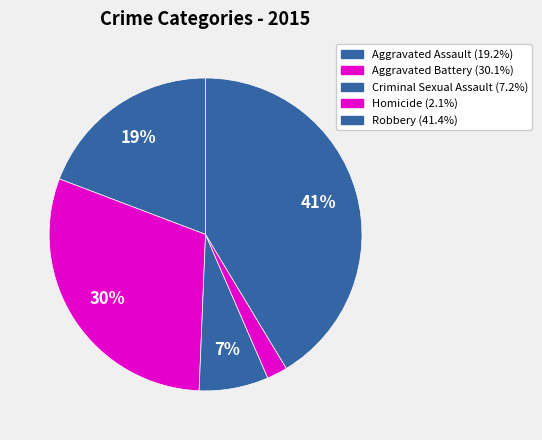

How many segments does this pie chart have?

5